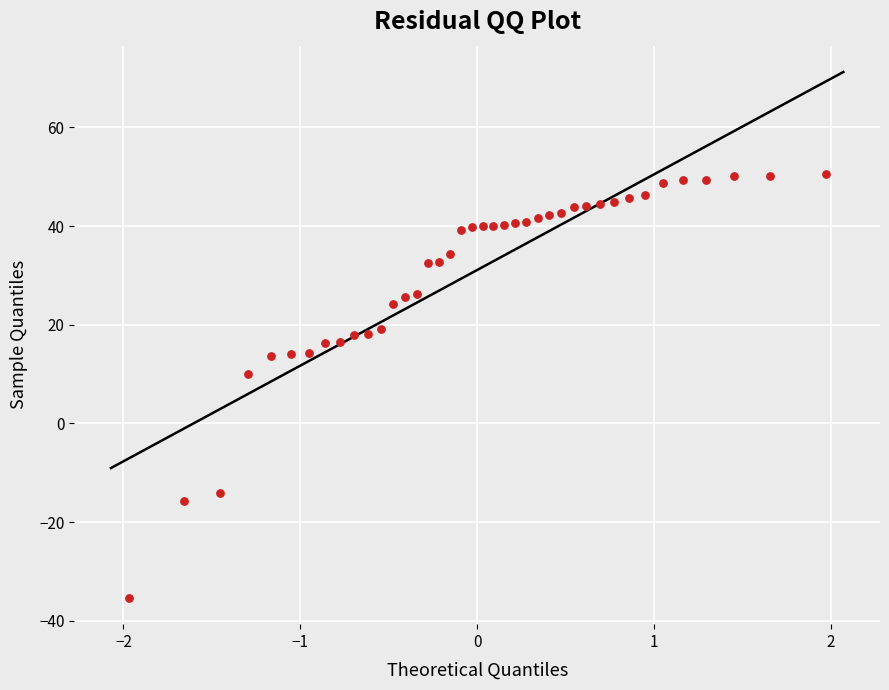

What is the range of Y values (max minus min)?

85.9